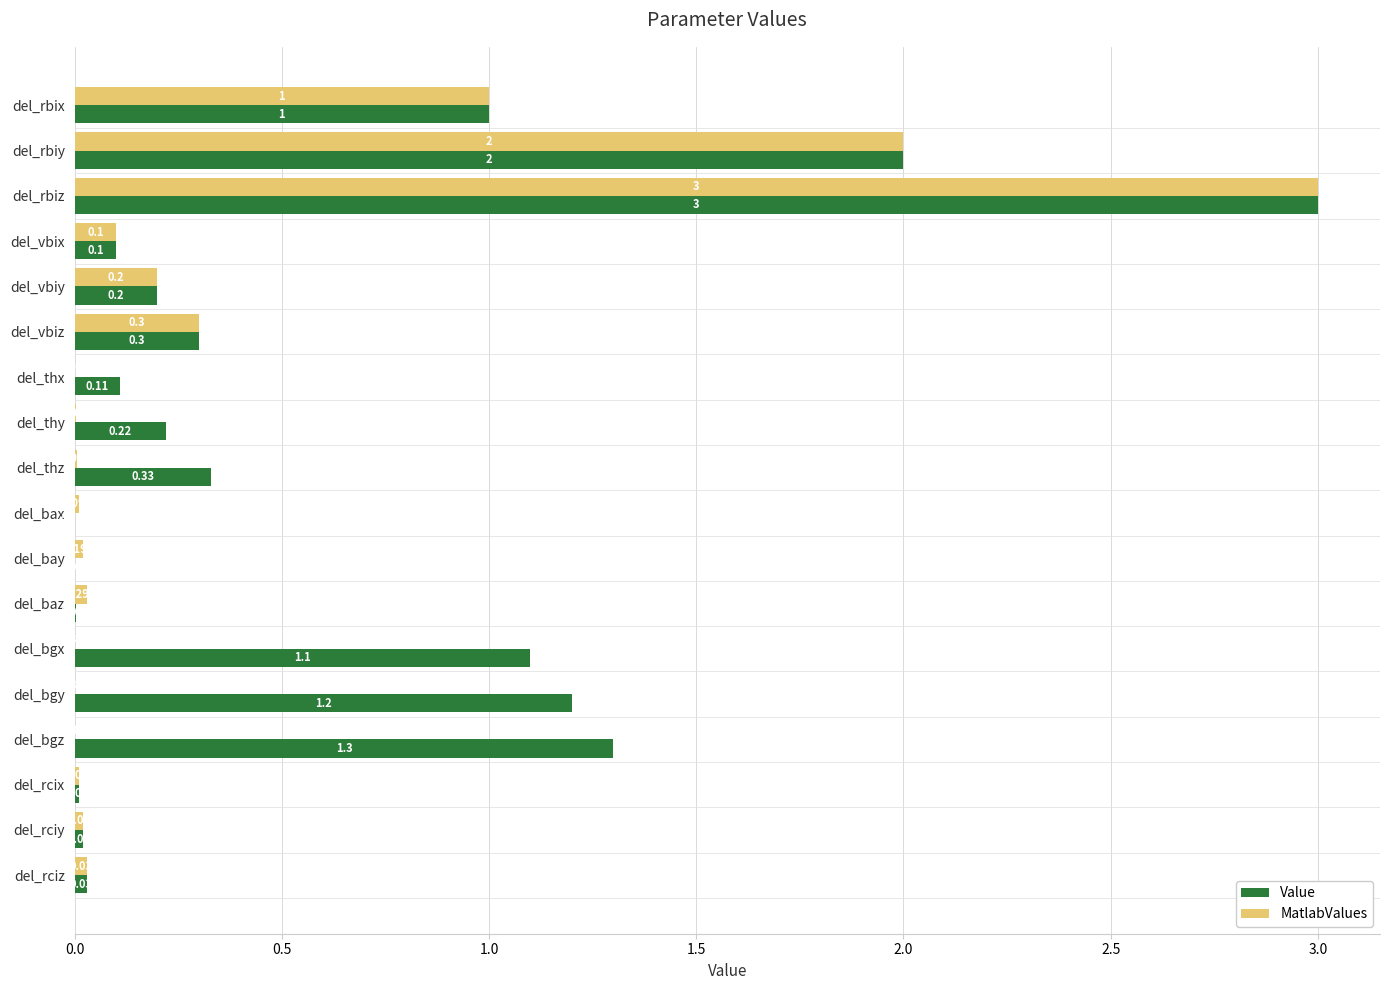

Which series changed the most between del_rbiz and del_thx?

MatlabValues